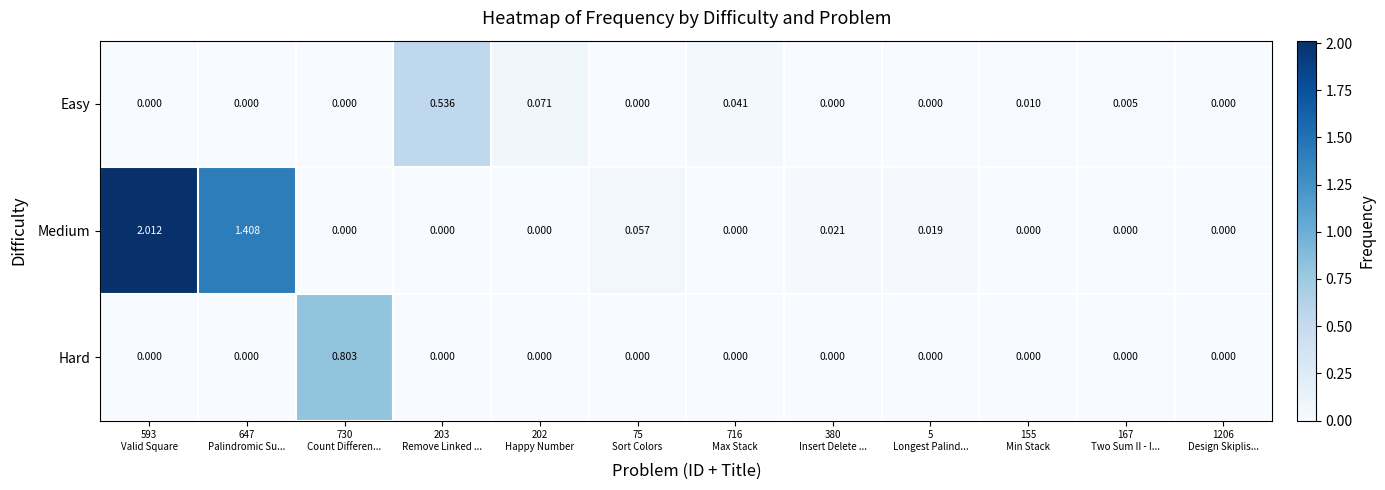

At which category is the sum across all series the highest?

593
Valid Square